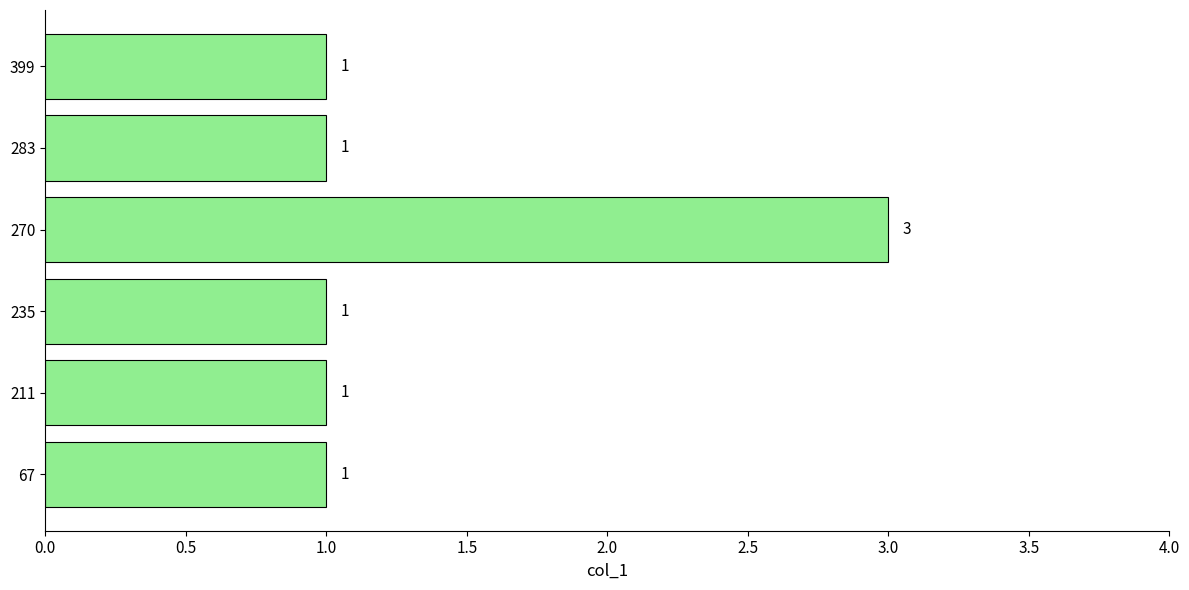

Approximately how many times larger is the value at 235 compared to 270?

0.3